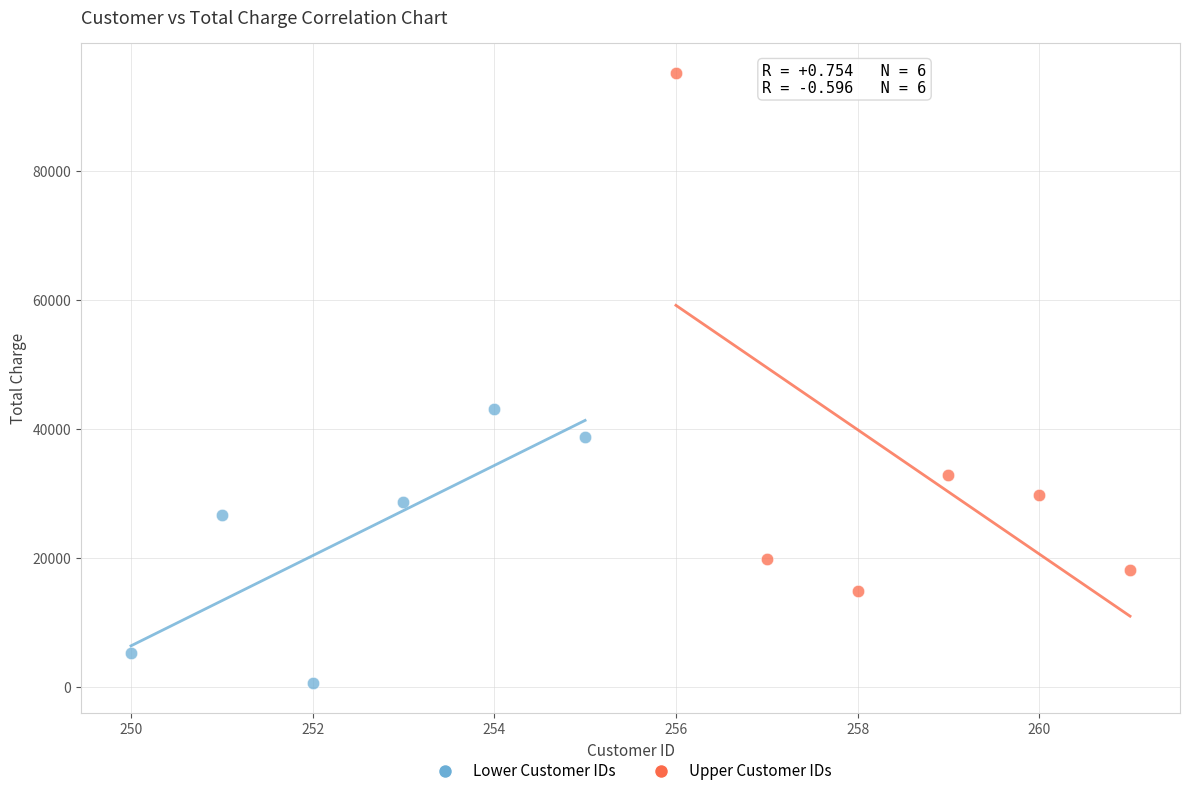

Which series reaches the maximum Y coordinate?

Upper Customer IDs